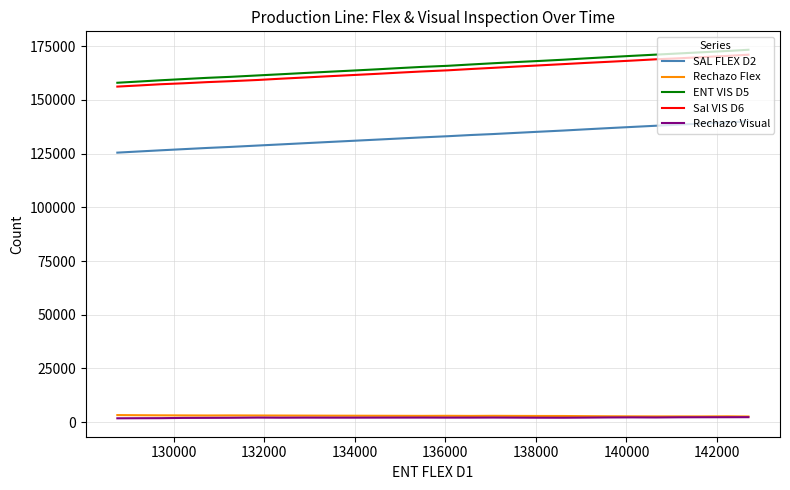

True or false: Rechazo Flex and Rechazo Visual cross at least once.

False